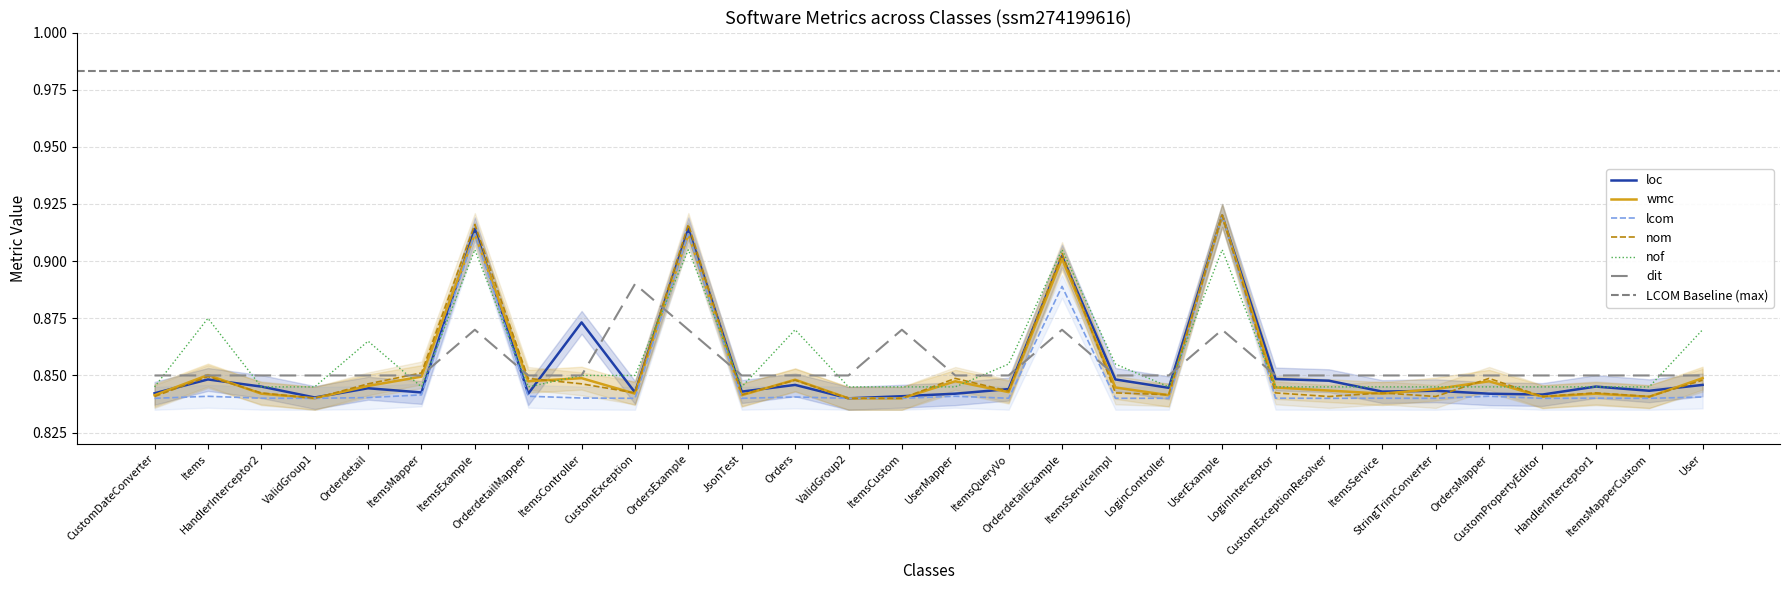

Does the chart have visible grid lines?

Yes